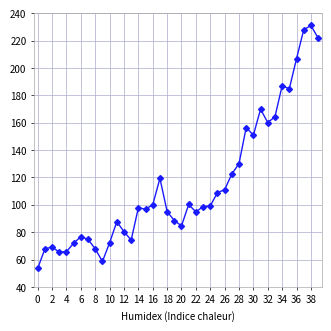

True or false: there are more than 1 points higher than both neighbors.

True